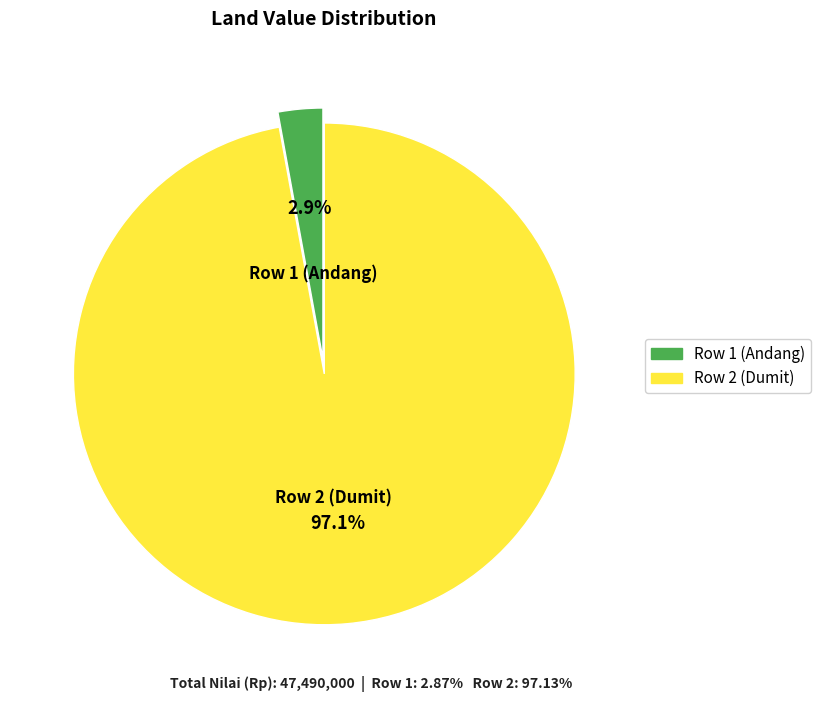

How many segments does this pie chart have?

2